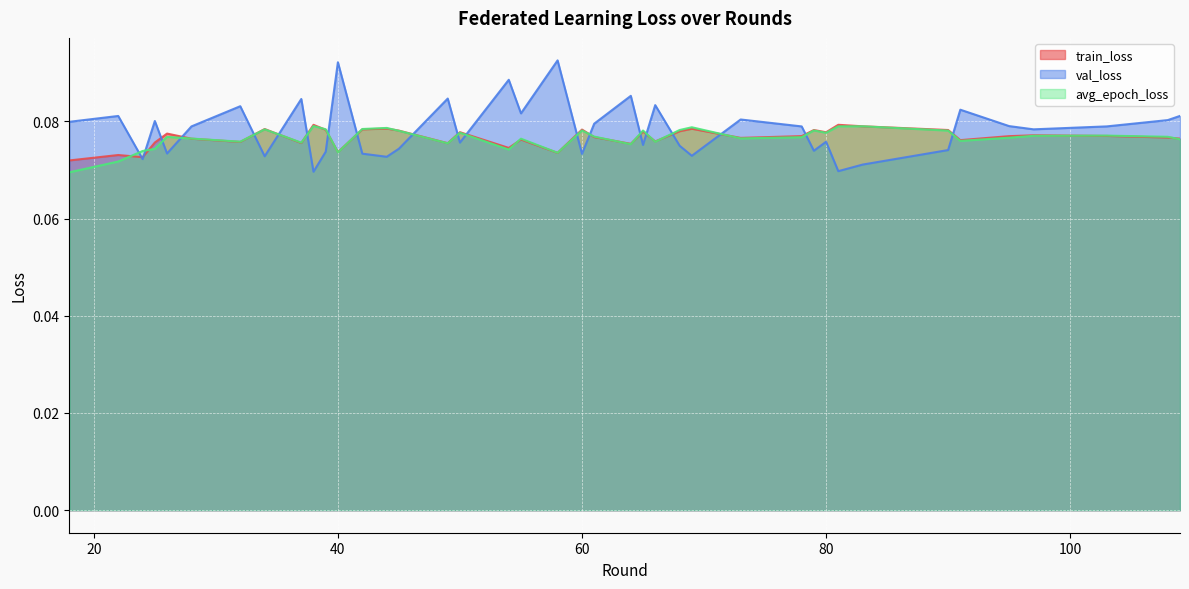

Rank the series by their maximum value, from highest to lowest.

val_loss, train_loss, avg_epoch_loss